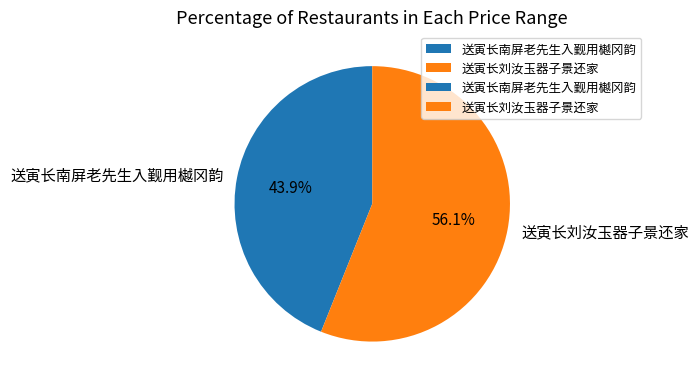

Approximately how many times larger is the value at 送寅长南屏老先生入觐用樾冈韵 compared to 送寅长刘汝玉器子景还家?

0.8